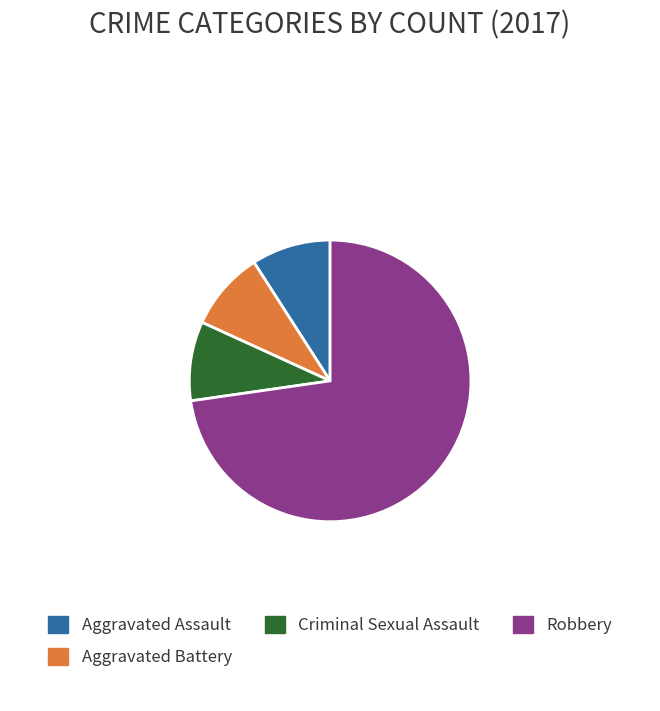

What is the majority slice?

Robbery